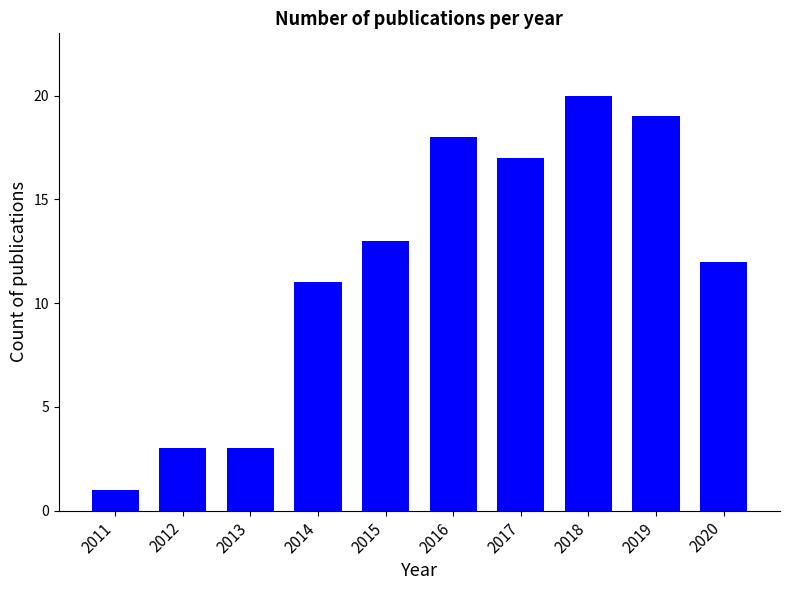

The chart shows a value of 17 at 2014. True or false?

False